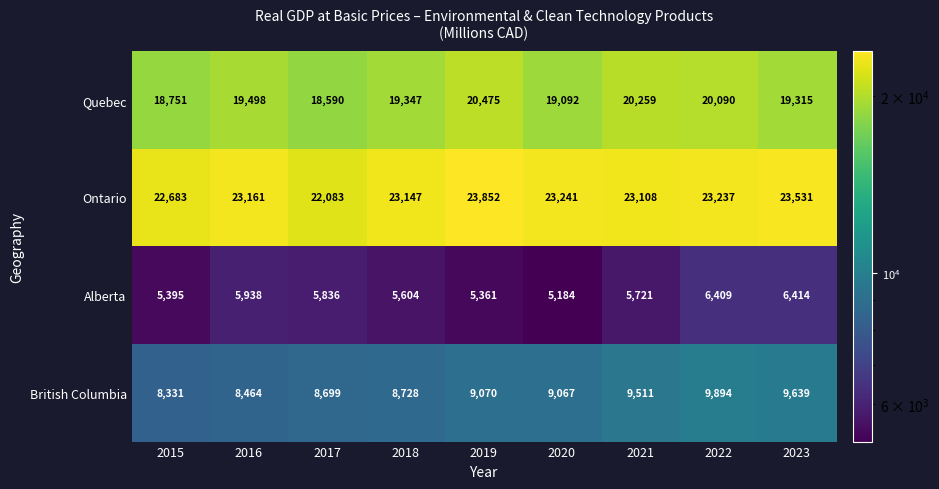

Count the number of data series in this chart.

4